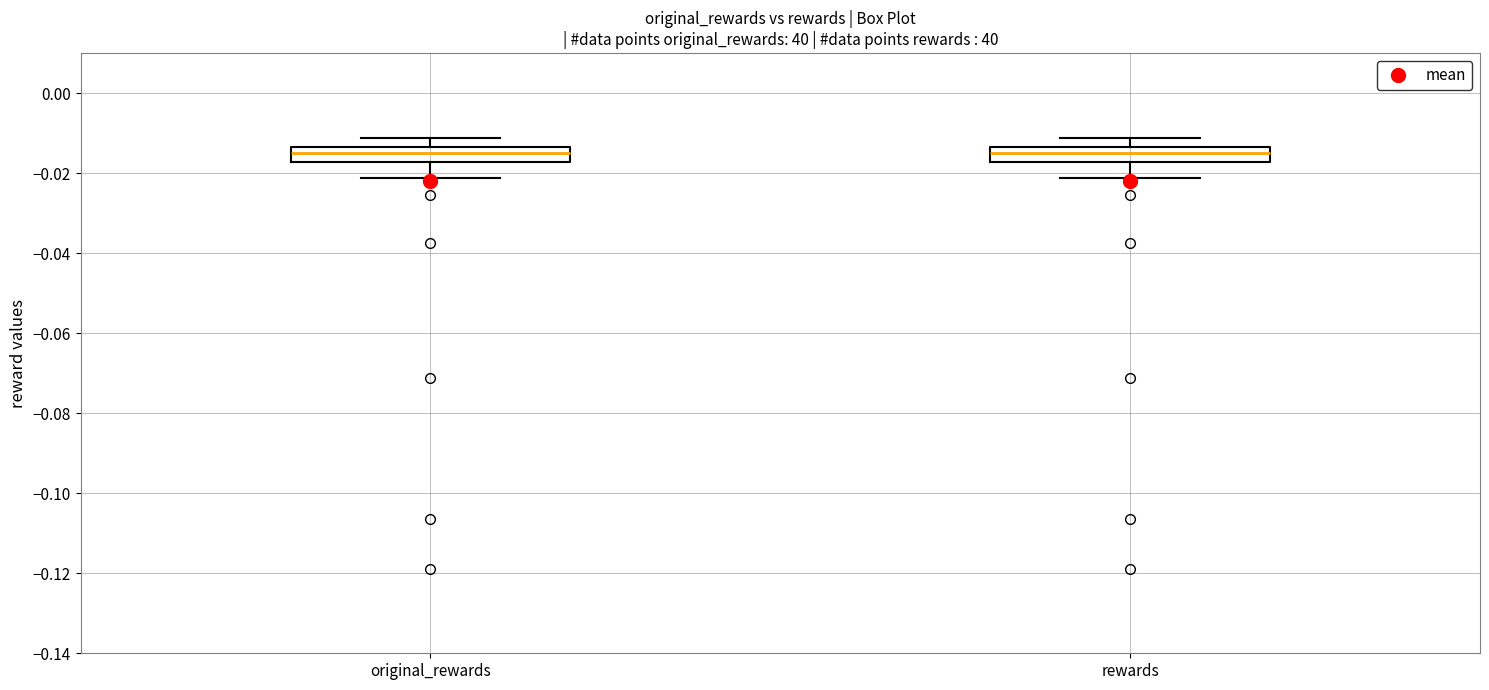

Reading left to right, transcribe this box plot: for each box, give where its median line is, the range the box spans, and where its two whiskers end, as read against the y-axis. The values are not printed on the chart, so give them approximately, as read against the axis.

original_rewards: median -0.014 (inside the box), box -0.018 to -0.014, whiskers -0.022 to -0.012
rewards: median -0.014 (inside the box), box -0.018 to -0.014, whiskers -0.022 to -0.012